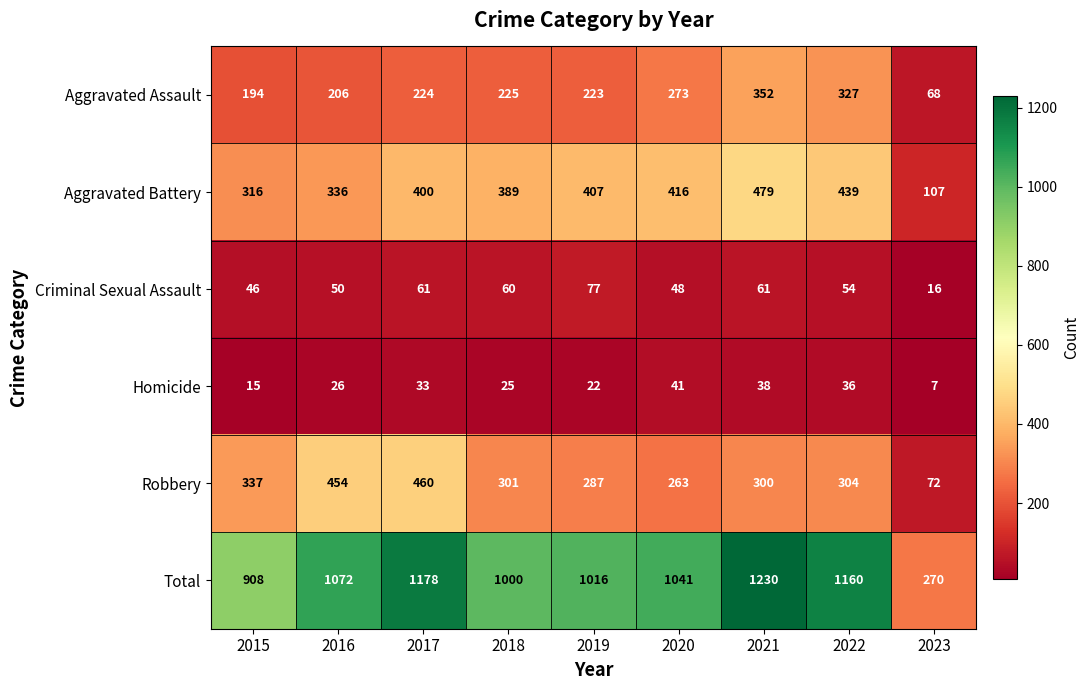

What is the difference between the Homicide values at 2020 and 2019?

19